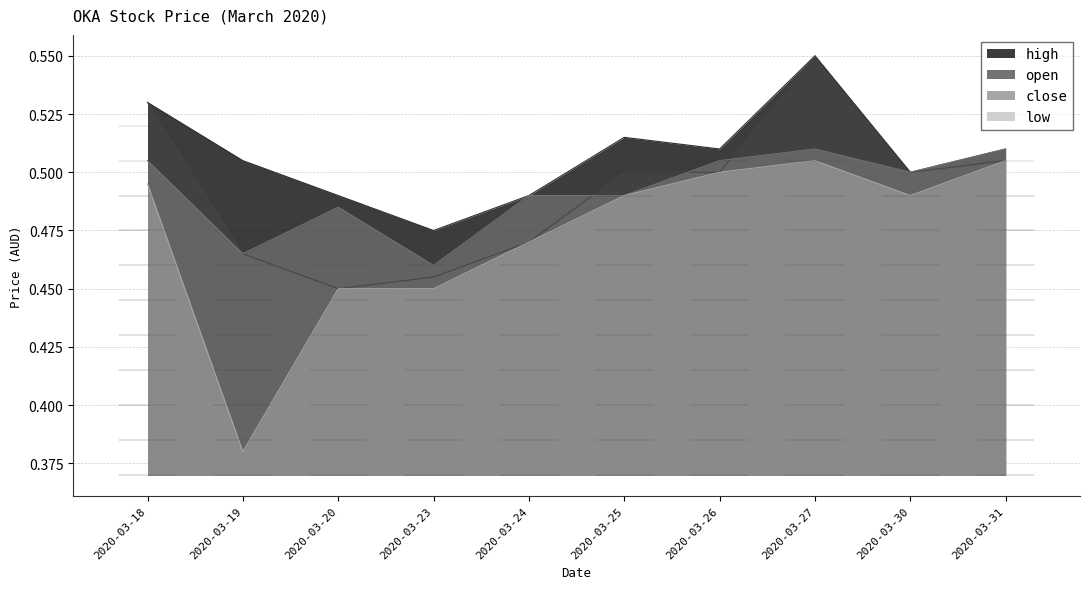

Which series has the largest total across all categories?

high